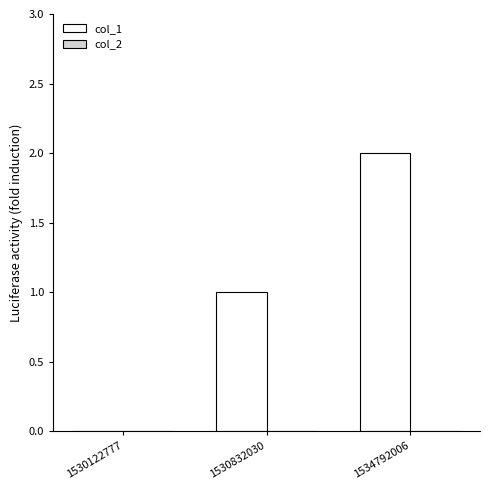

What is the change in value from 1530122777 to 1530832030?

+1